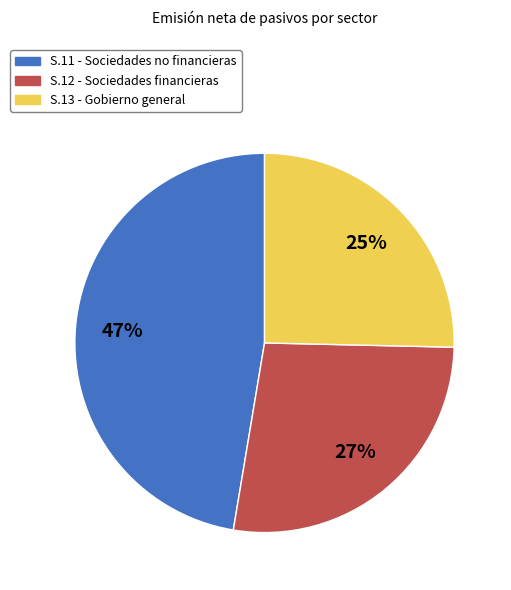

Is there a majority slice in this chart?

No